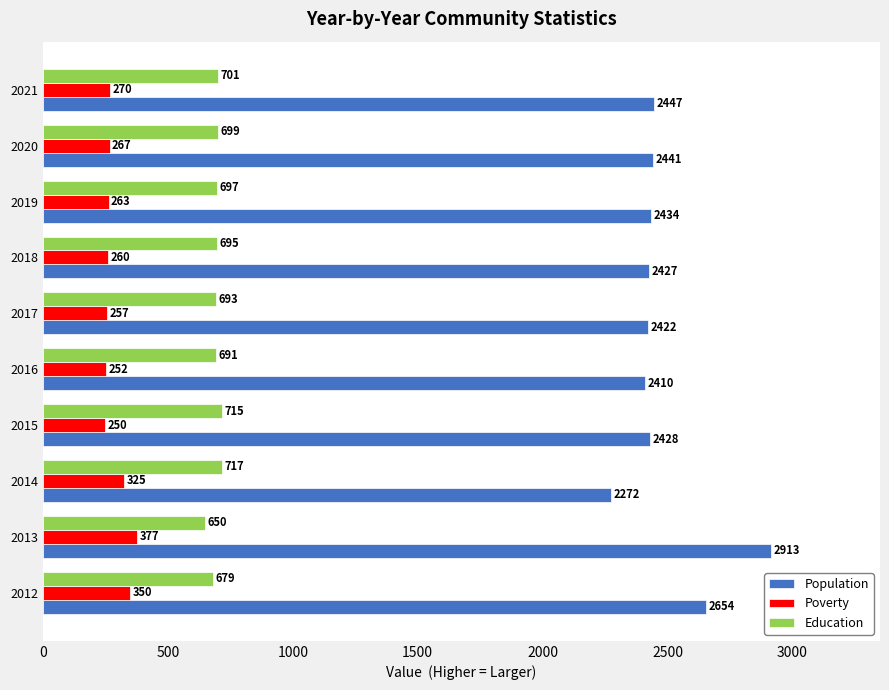

Which series has the largest total across all categories?

Population